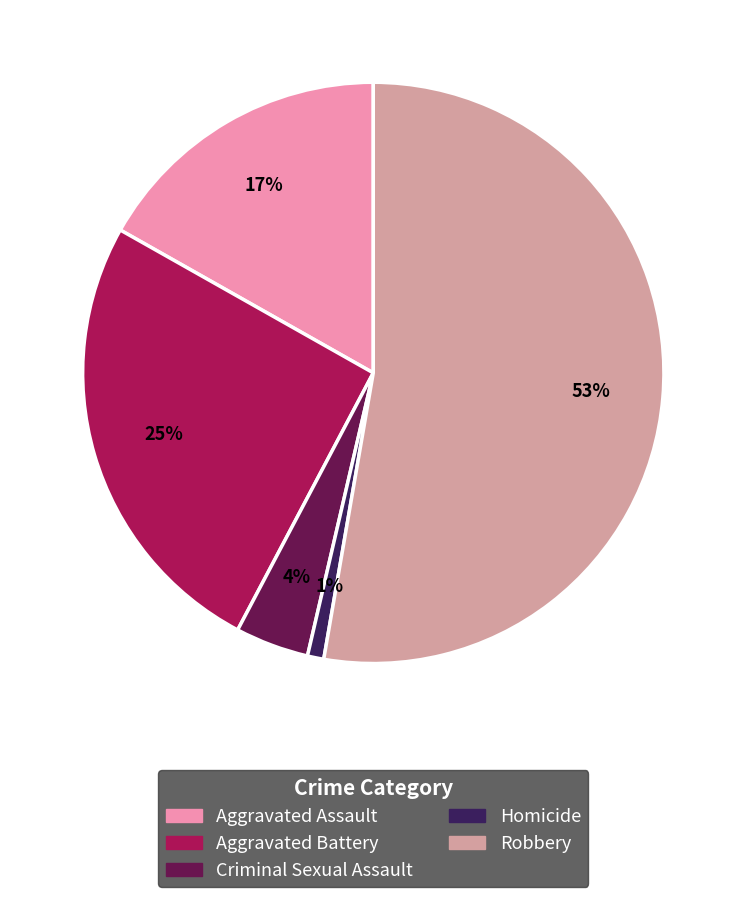

Is there a majority slice in this chart?

Yes